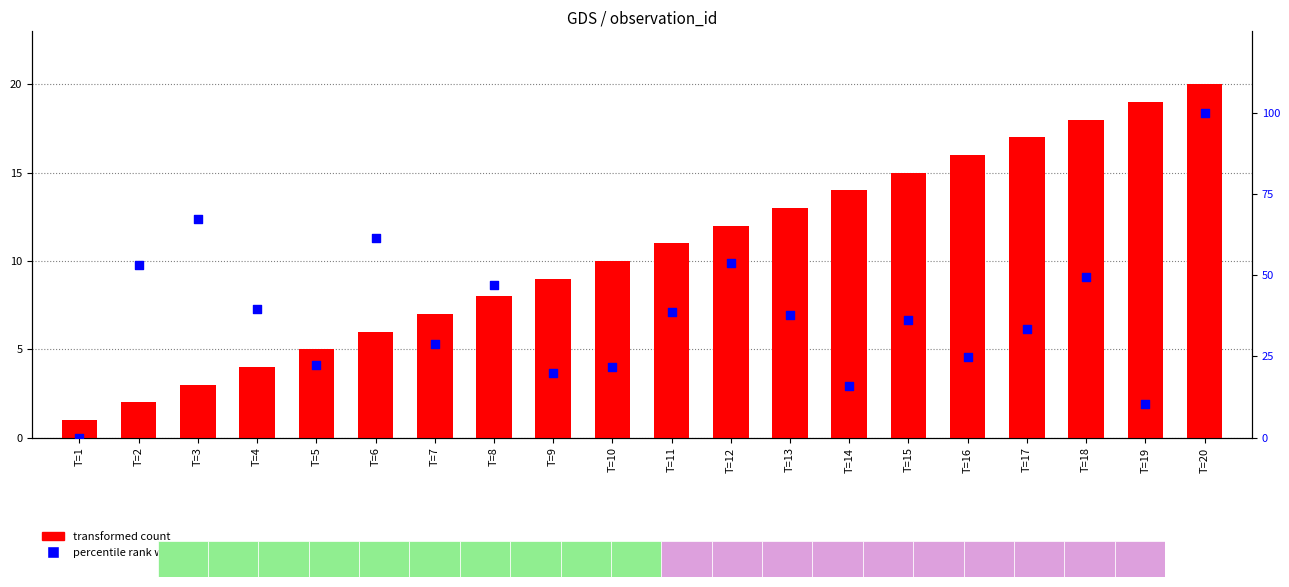

At which category is the sum across all series the highest?

T=20